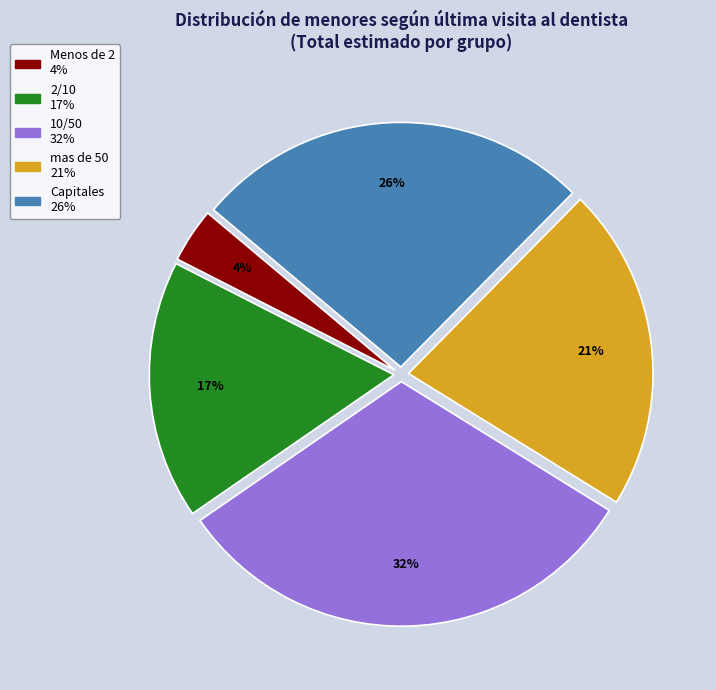

What percentage is the 10/50 slice, to the nearest percent?

32%